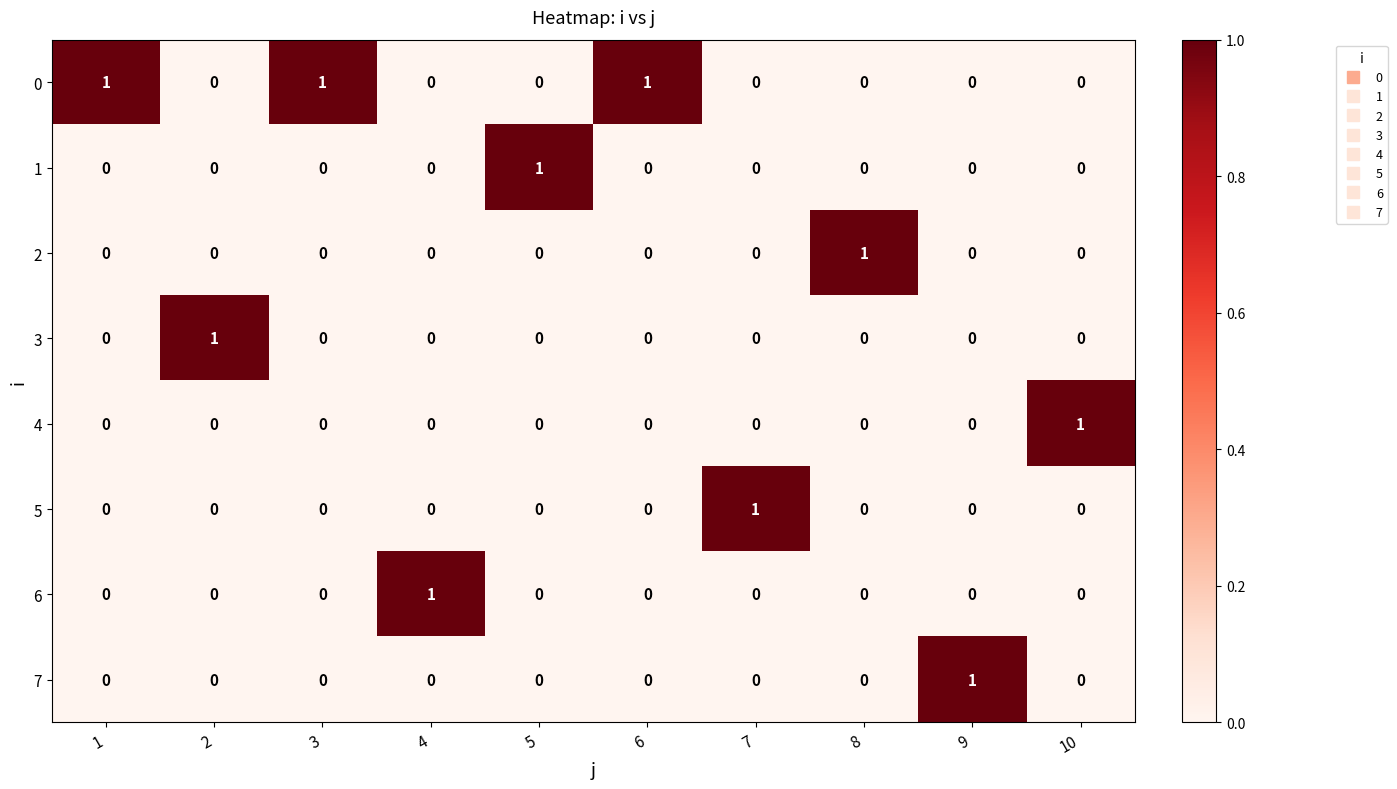

True or false: 1 has a value of -1 at 6.

False